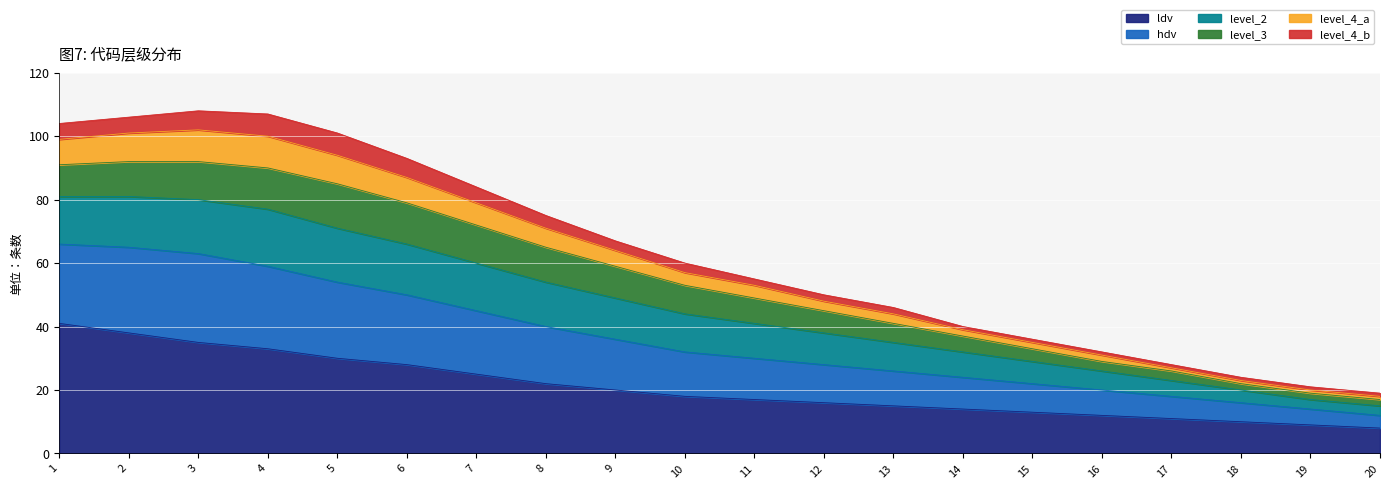

True or false: level_4_a and hdv cross at least once.

False